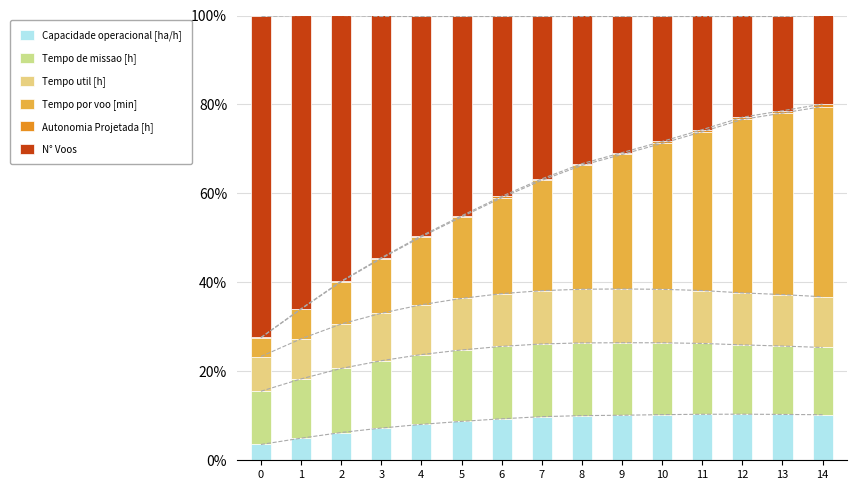

What is the value of the Capacidade operacional [ha/h] bar at the 13th from the left?

10.4